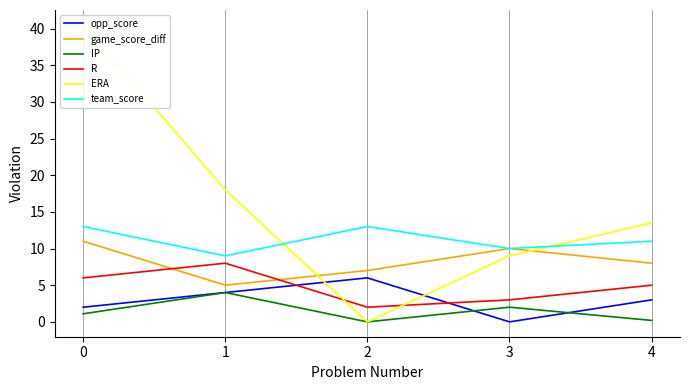

At which category does IP reach its first local peak?

1